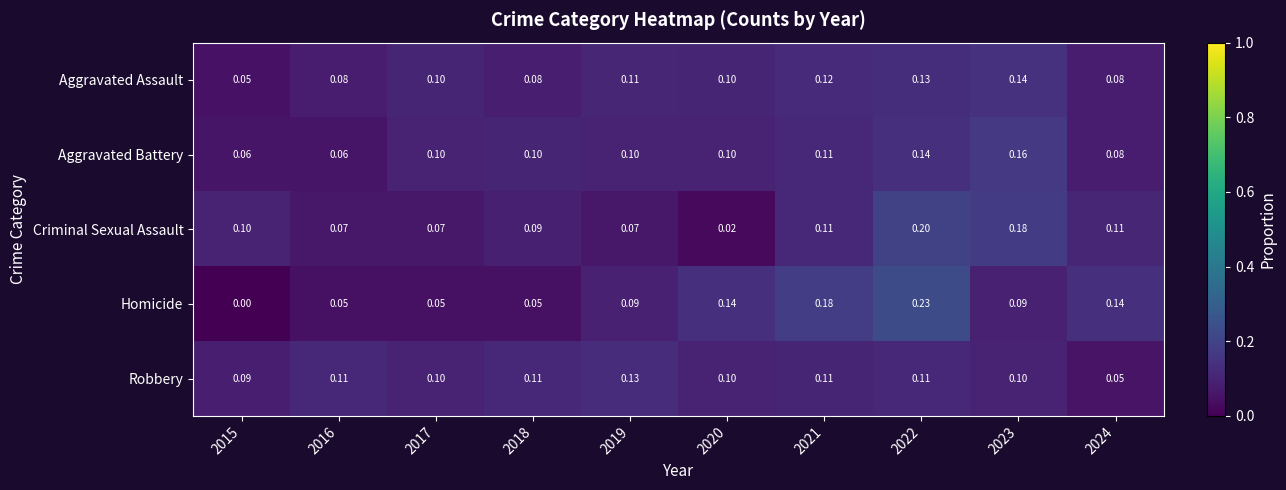

Which series has the widest spread of values?

Homicide